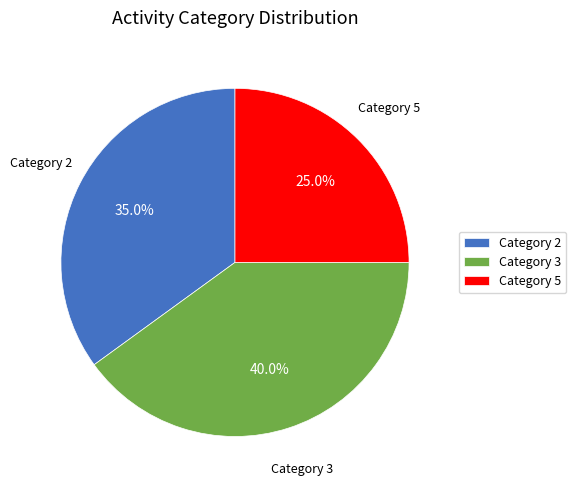

Combined, what portion of the pie is Category 5 and Category 2?

60.0%